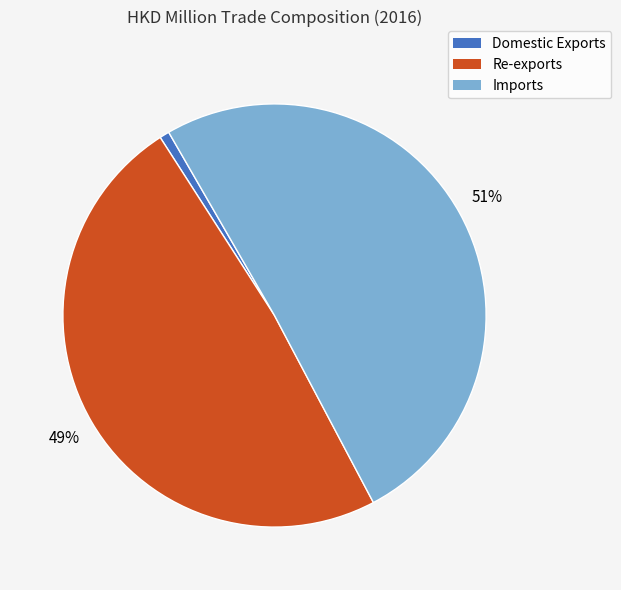

To the nearest percent, what portion does Domestic Exports represent?

1%